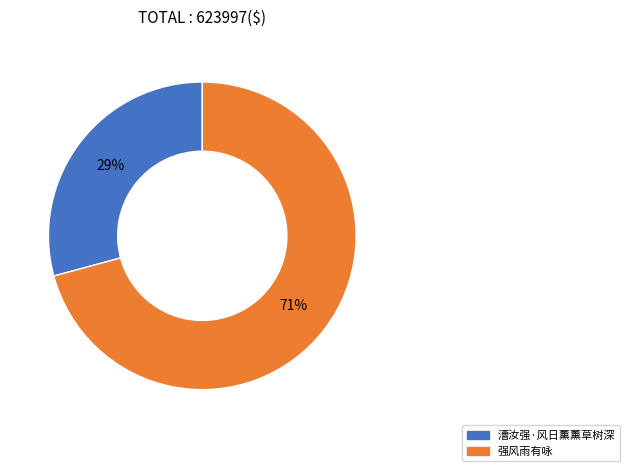

Does 强风雨有咏 represent more than half of the total?

Yes